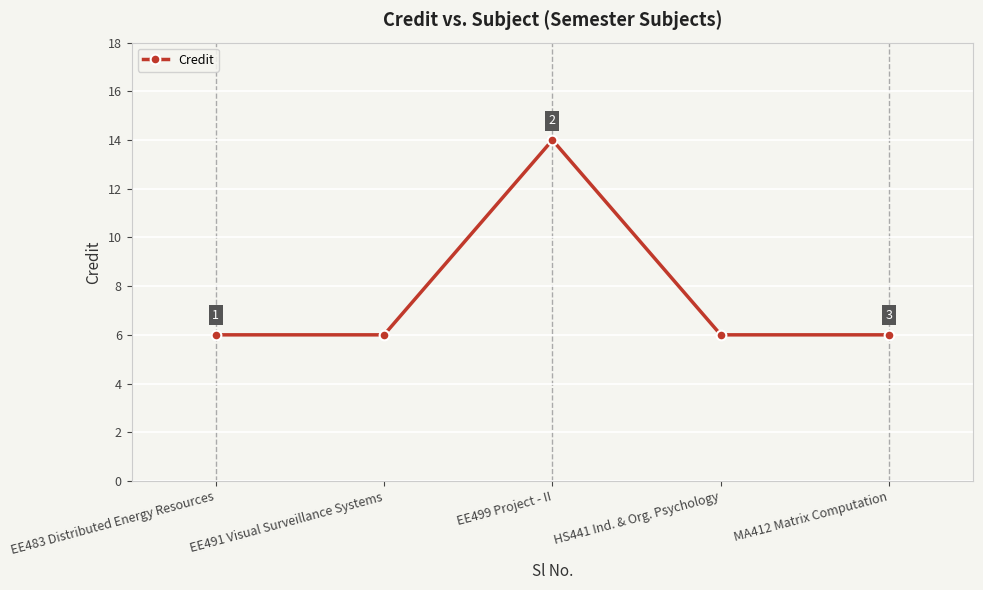

Does the chart display data point markers on the line(s)?

Yes